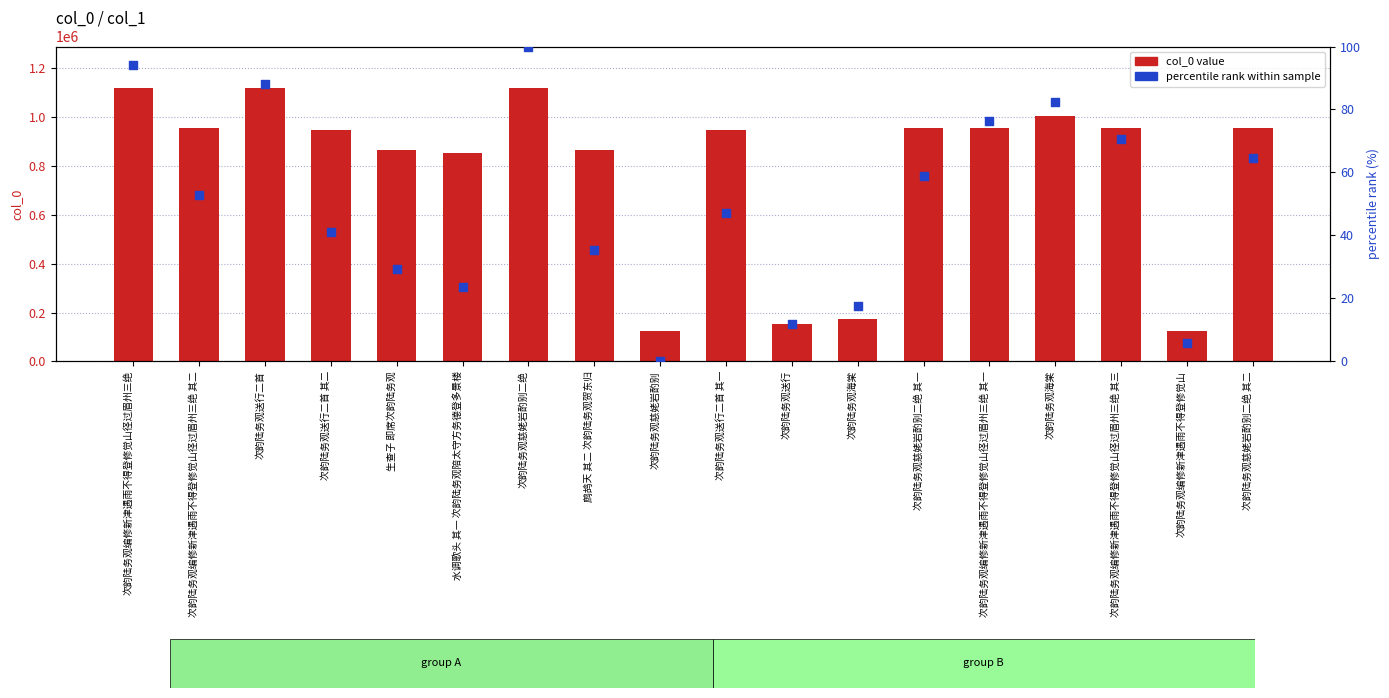

Which series contains the highest Y value?

col_0 value